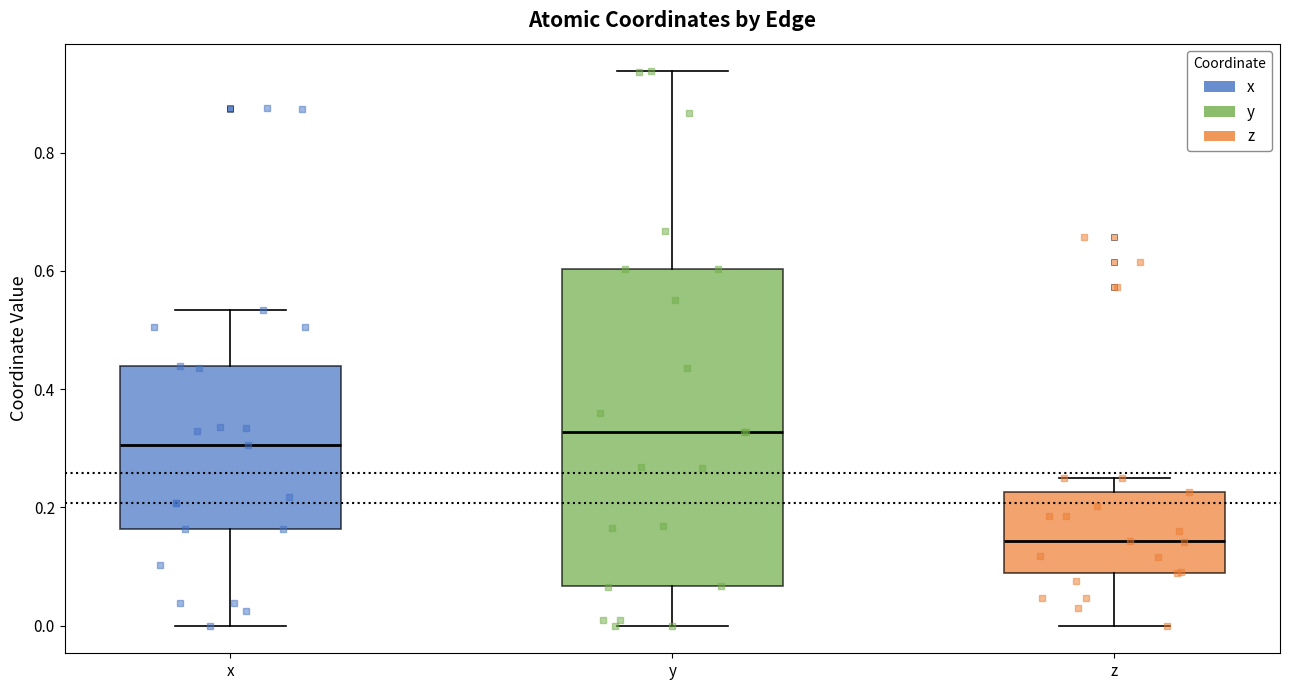

Where does the upper whisker of the box for z end on the y-axis? The values are not printed on the chart, so give them approximately, as read against the axis.

0.26